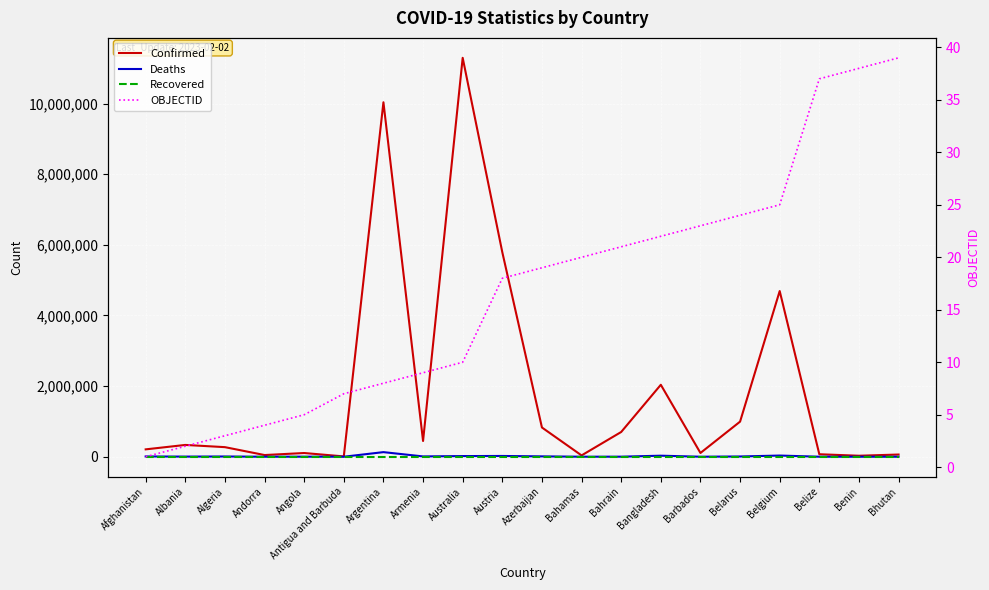

What is the sum of all Deaths values?

284101